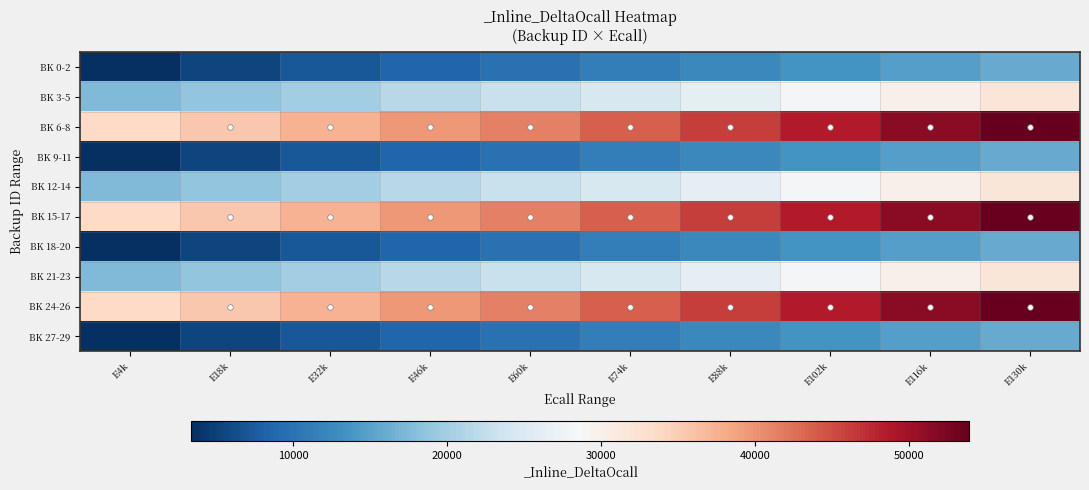

Which series has the largest total across all categories?

BK 6-8